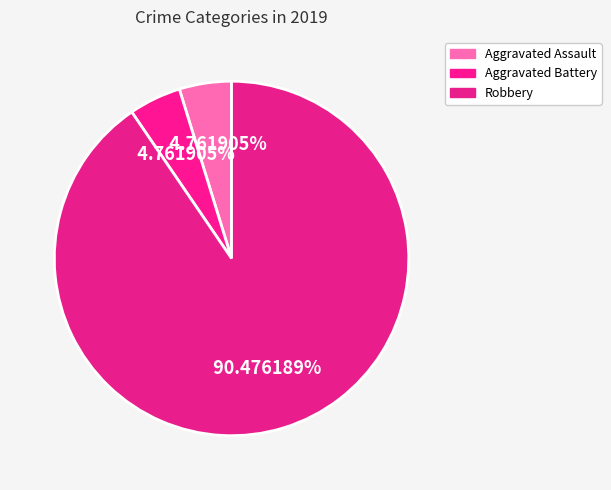

What is the majority slice?

Robbery